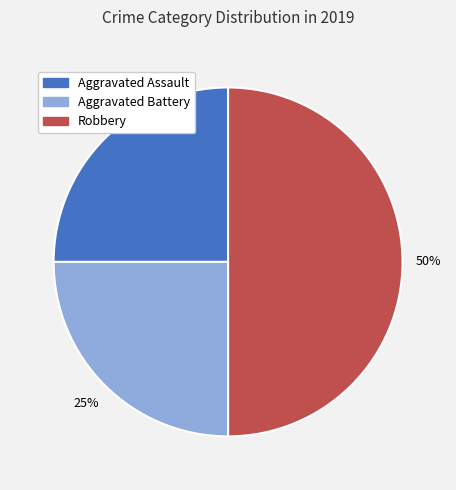

Is Aggravated Assault the majority of the pie?

No